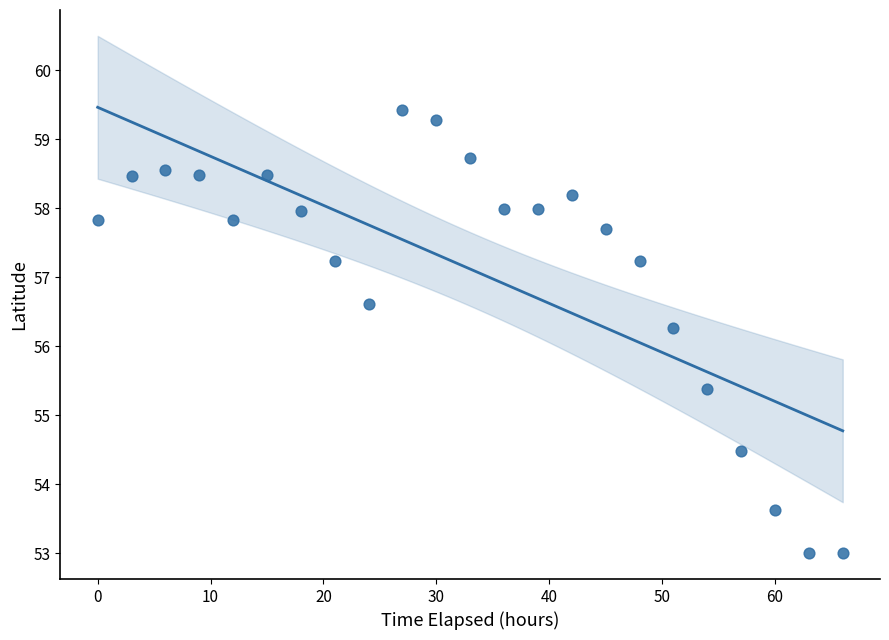

What Y value in the scatter plot is closest to 56?

56.3